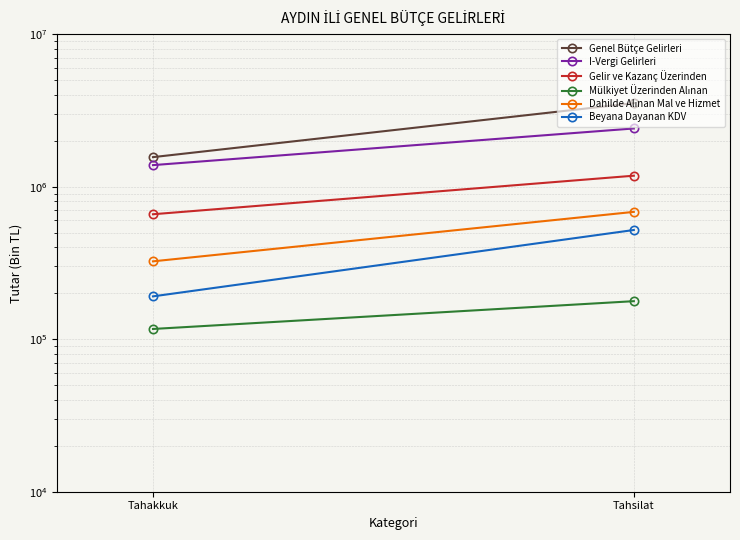

What is the maximum value for Dahilde Alınan Mal ve Hizmet?

683033